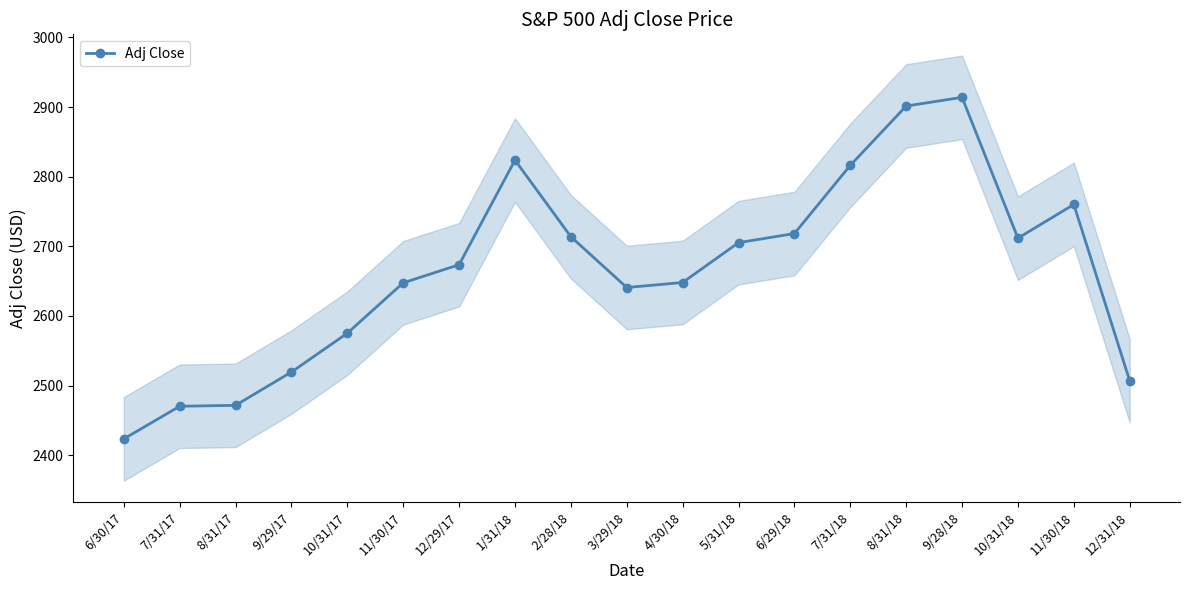

The value at 8/31/17 is 3816.5. True or false?

False